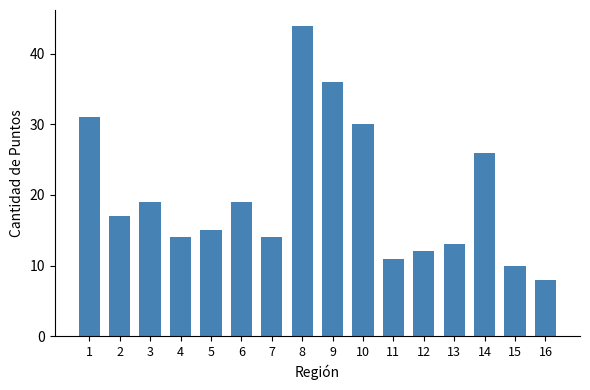

What is the greatest value displayed?

44